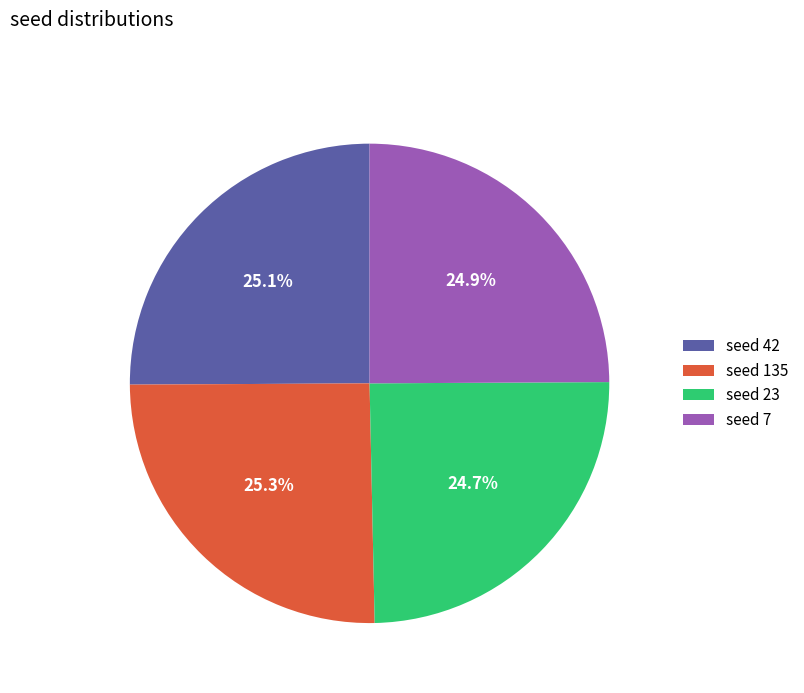

How many segments does this pie chart have?

4